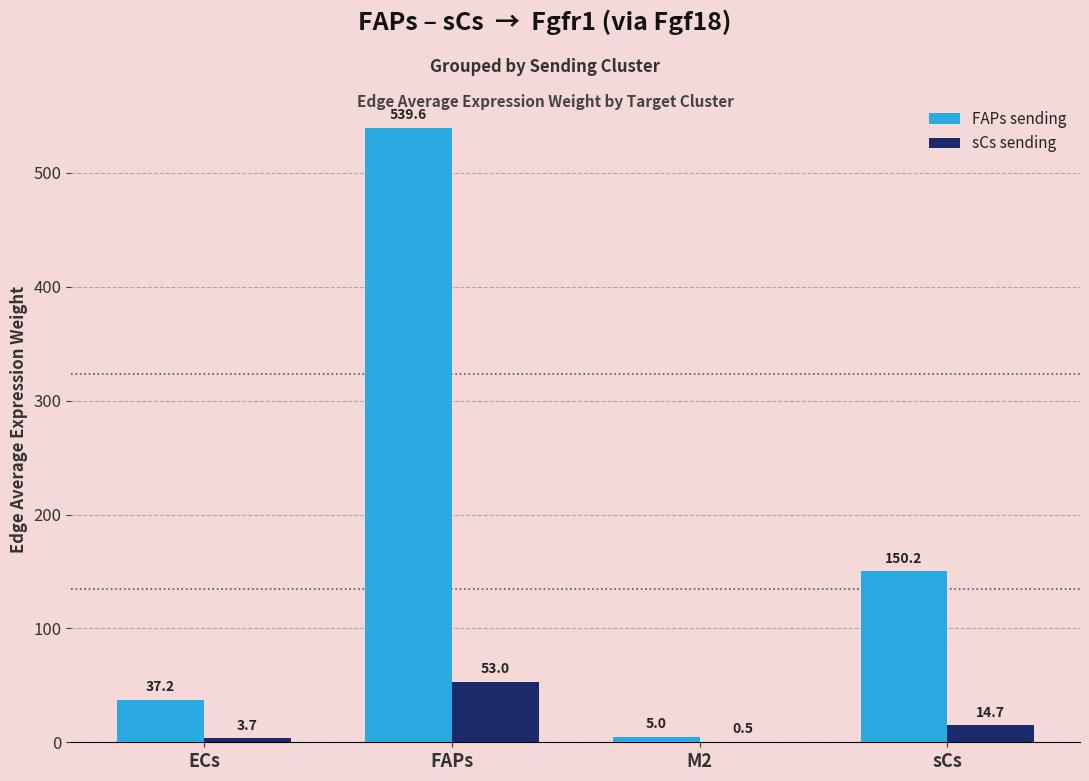

Reading left to right, list all the values displayed in this chart.

FAPs sending: ECs=37.2	FAPs=539.6	M2=5.0	sCs=150.2
sCs sending: ECs=3.7	FAPs=53.0	M2=0.5	sCs=14.7